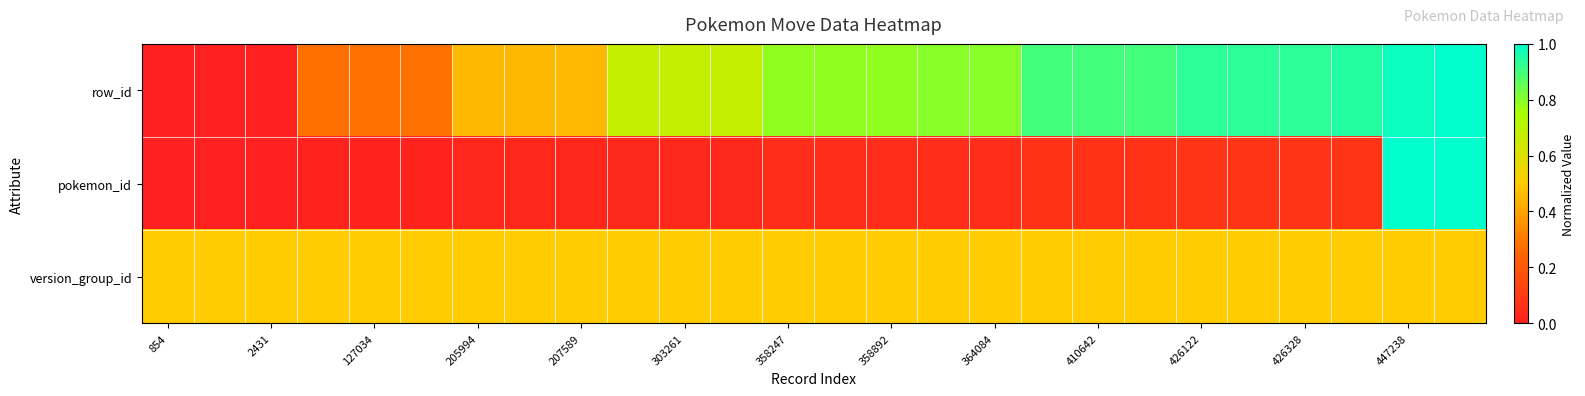

List the series in order of their peak value, lowest first.

version_group_id, row_id, pokemon_id